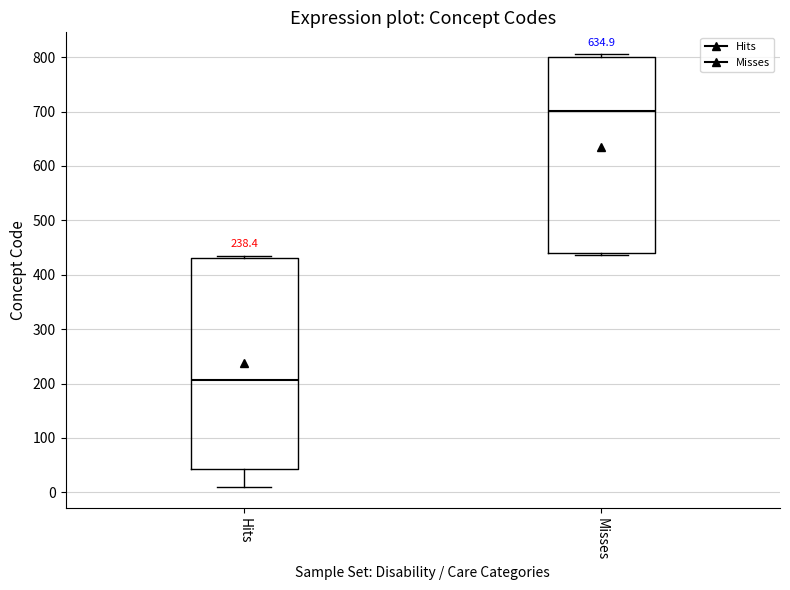

Comparing the boxes themselves (not the whiskers), which one is the tallest?

Hits